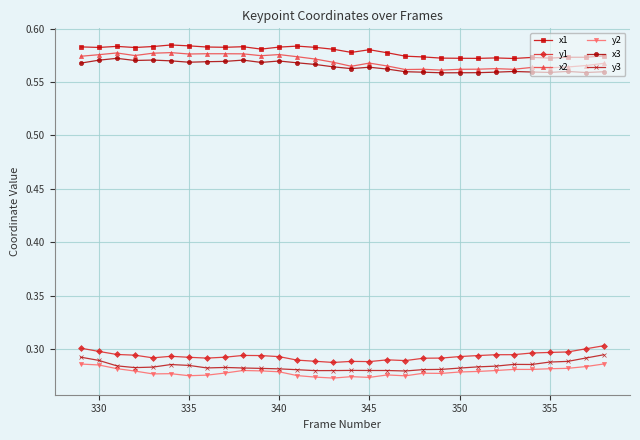

True or false: y1 has more than 2 points higher than both neighbors.

True